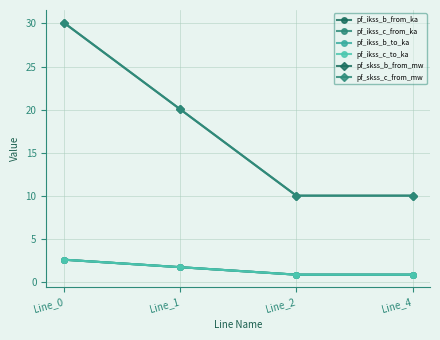

Does the chart have visible grid lines?

Yes